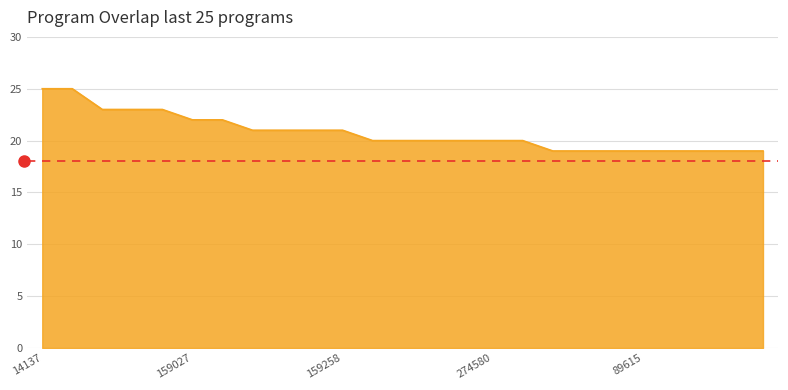

What is the difference between the maximum and minimum values?

6